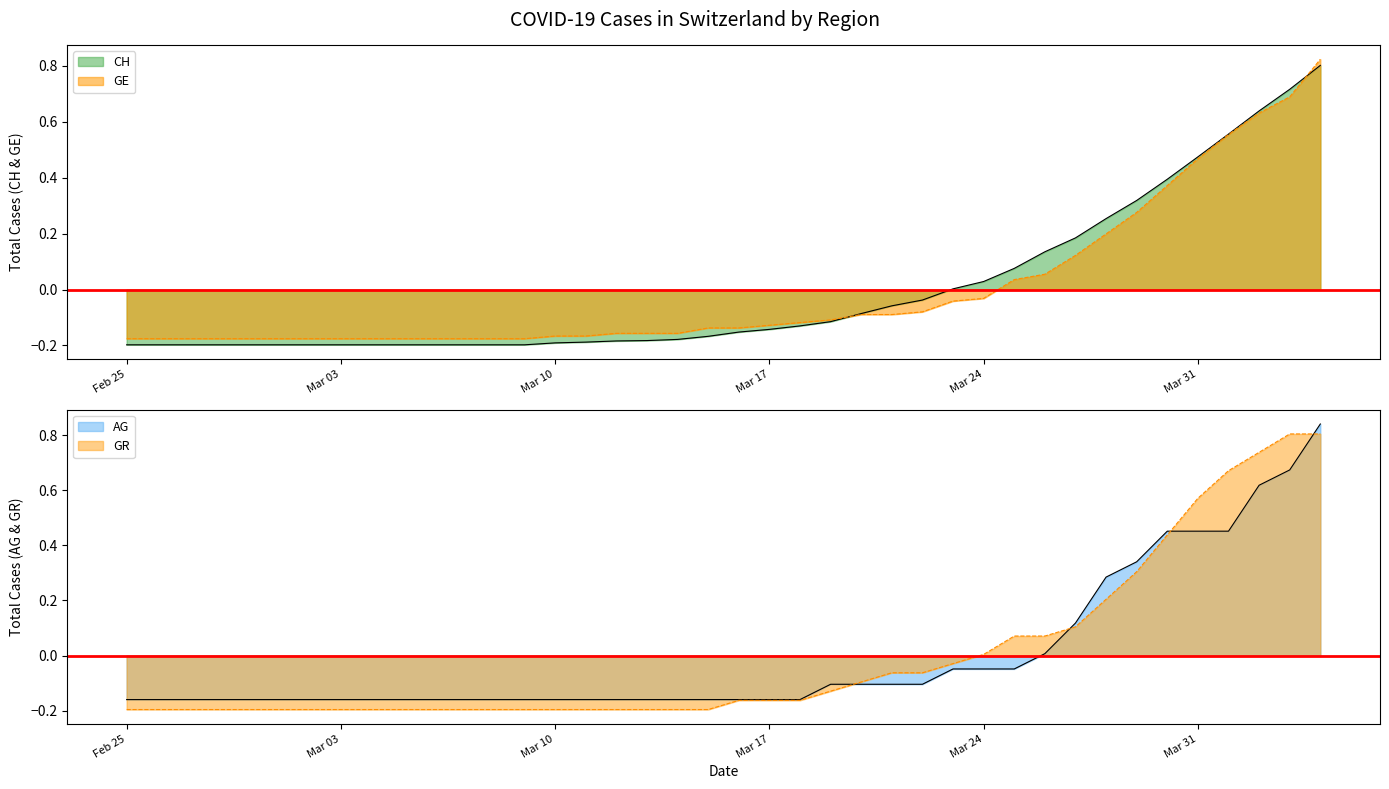

List the series in order of their peak value, lowest first.

CH, GR, GE, AG